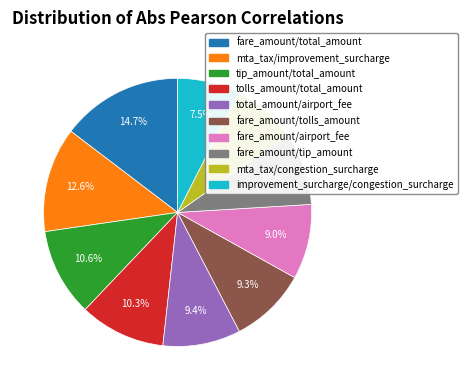

What percentage is NOT represented by total_amount/airport_fee?

90.6%